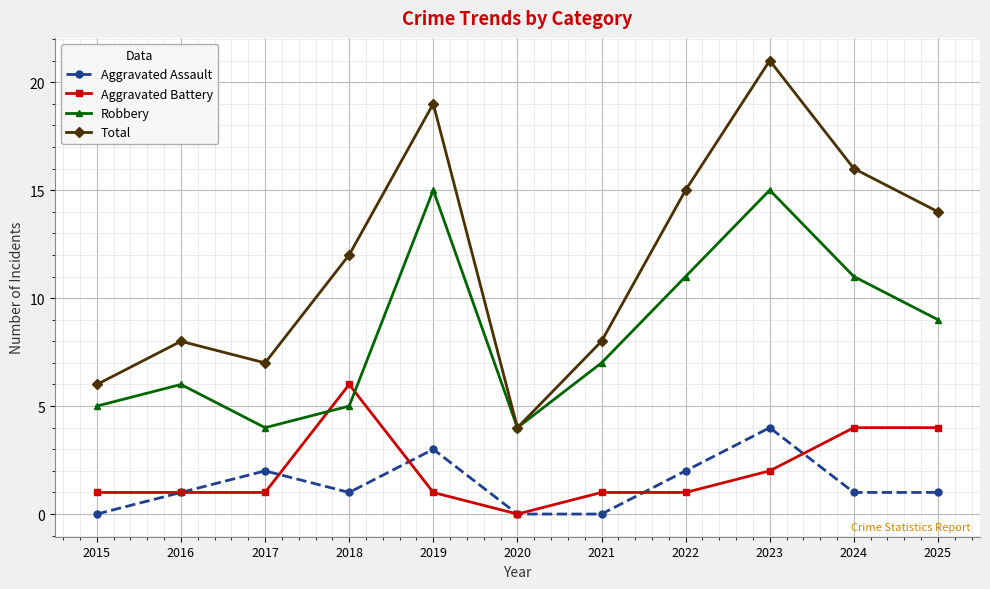

Which series has the largest total across all categories?

Total